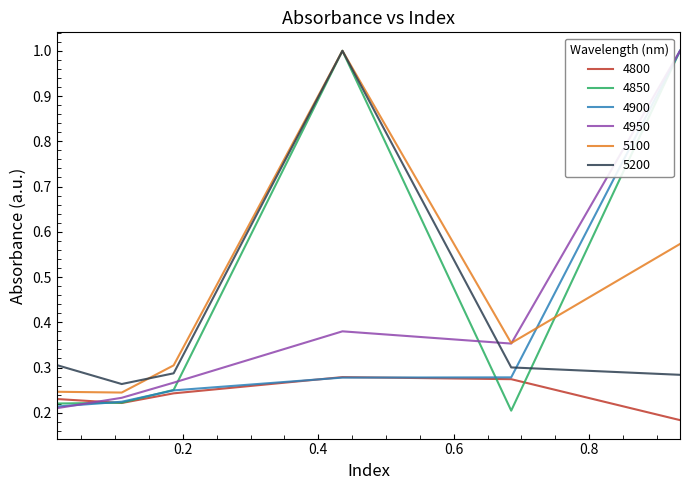

How many intersections are there between 4800 and 4950?

1